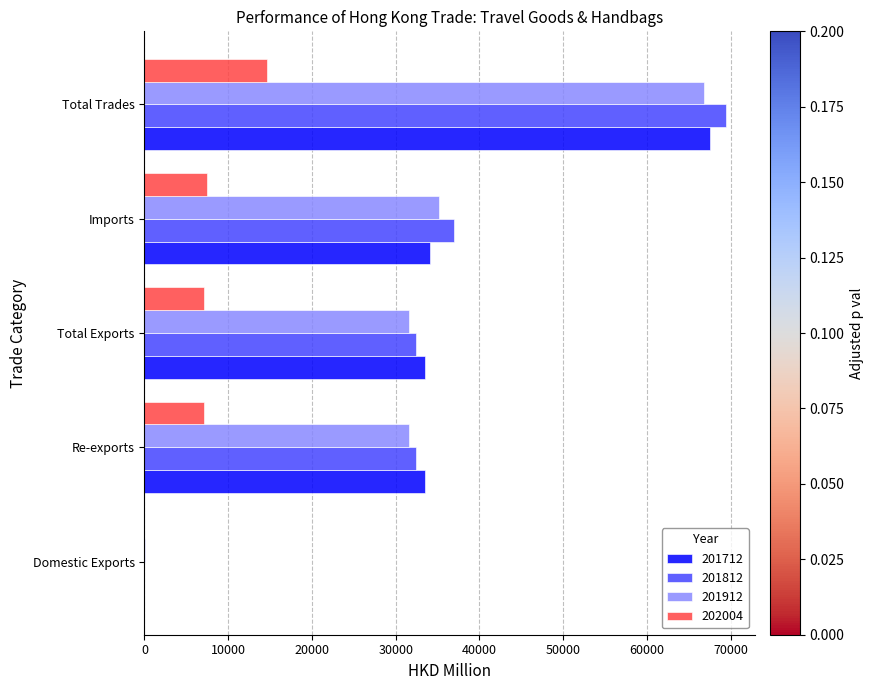

What is the sum of the 201912 values at Total Exports and Imports?

66830.1